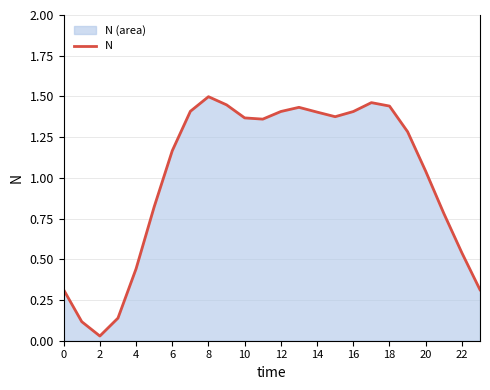

The value at 20 is 0.5. True or false?

False